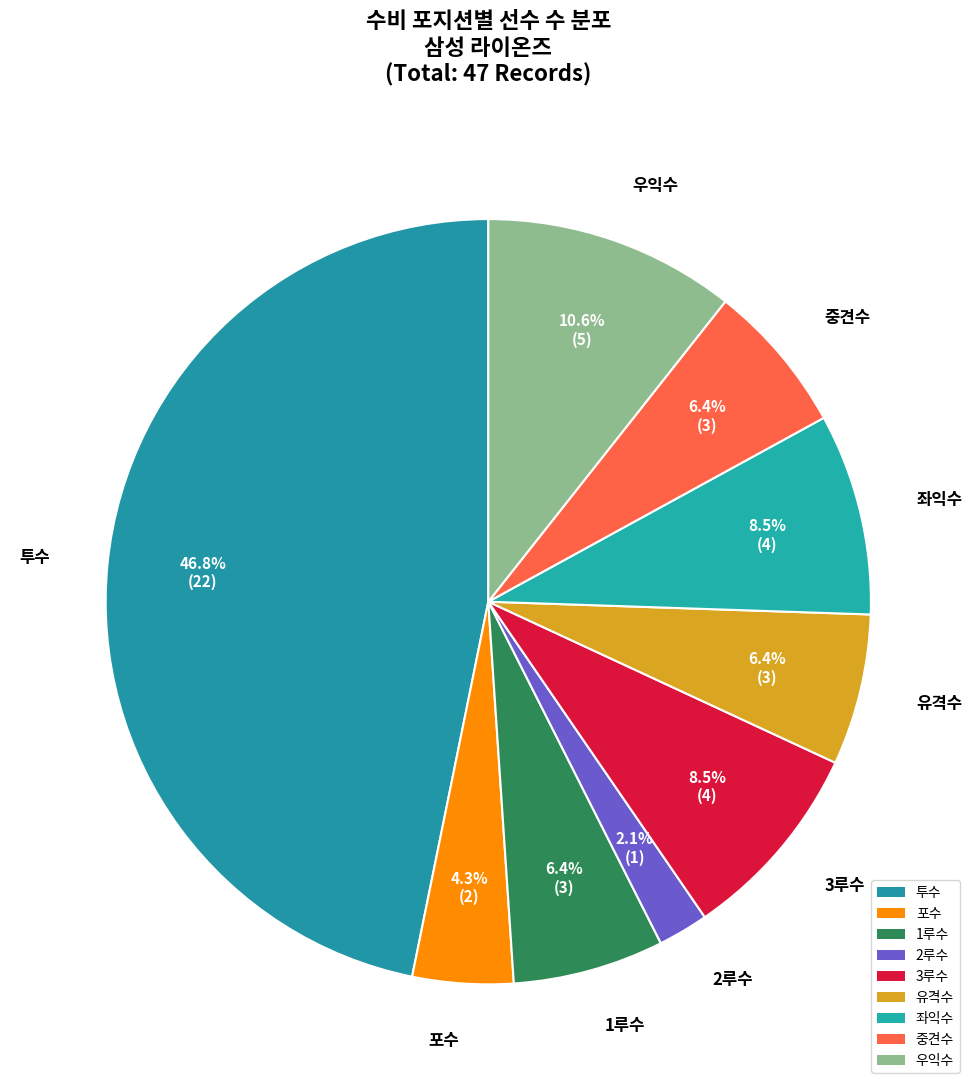

The 포수 slice represents 4% of the pie. True or false?

True